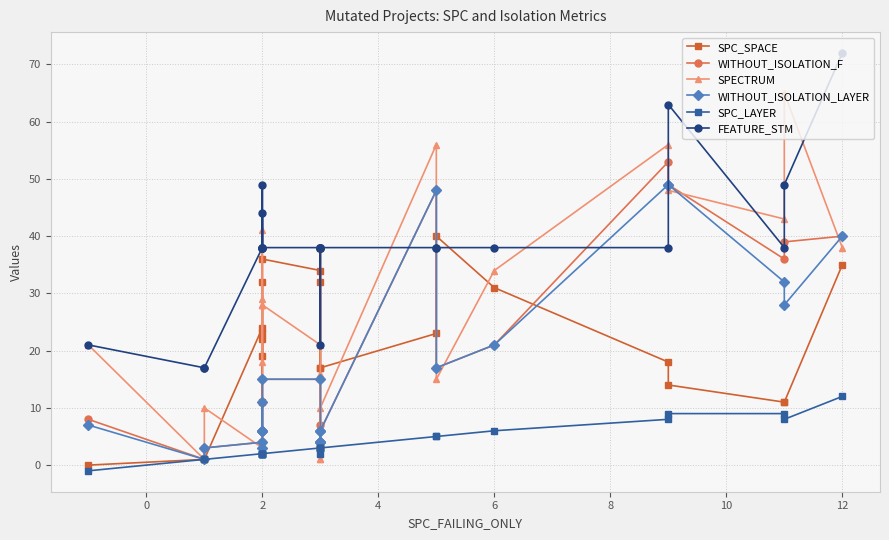

True or false: FEATURE_STM and SPC_LAYER cross at least once.

False